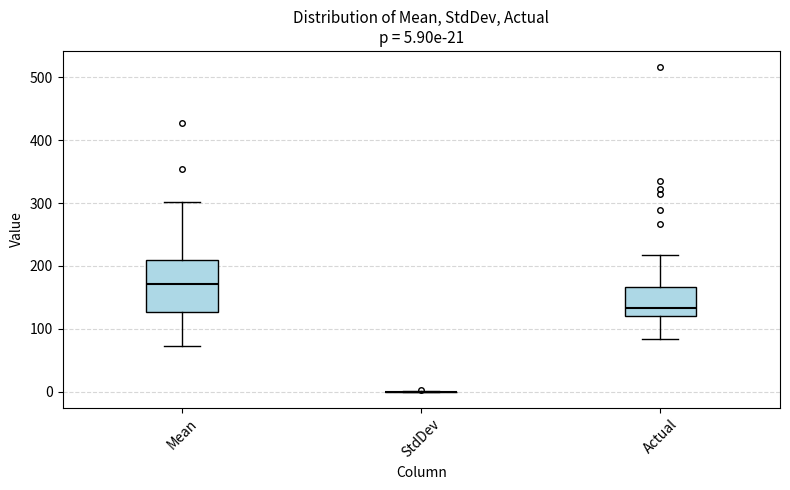

Which box is the tallest, from its lower edge to its upper edge?

Mean